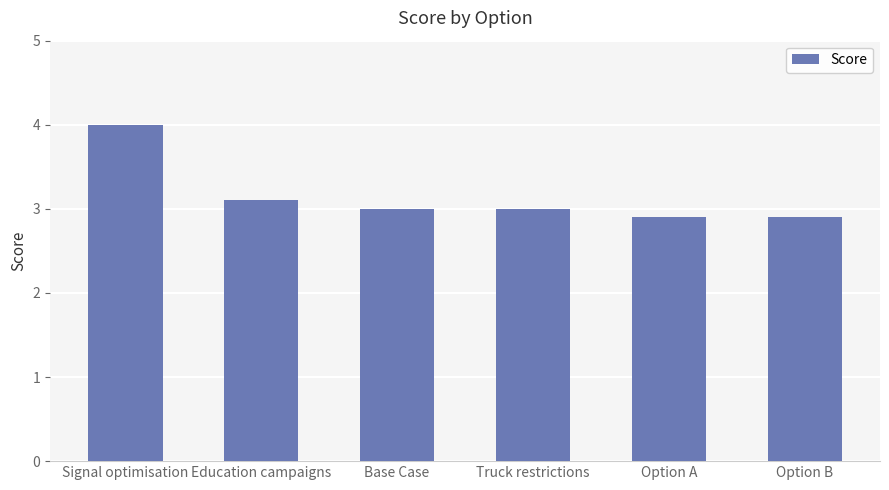

The chart shows a value of 1.0 at Education campaigns. True or false?

False